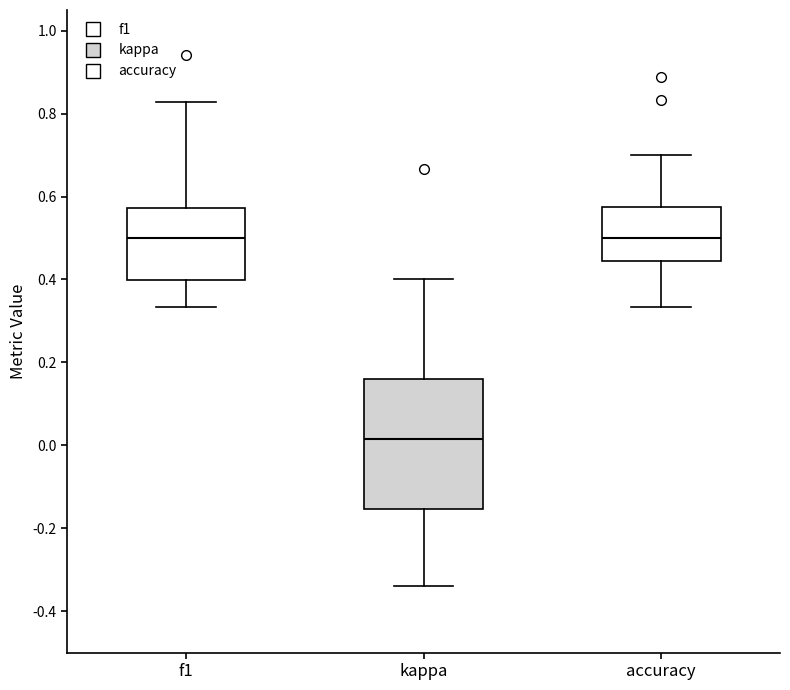

Which box's median line is the lowest?

kappa